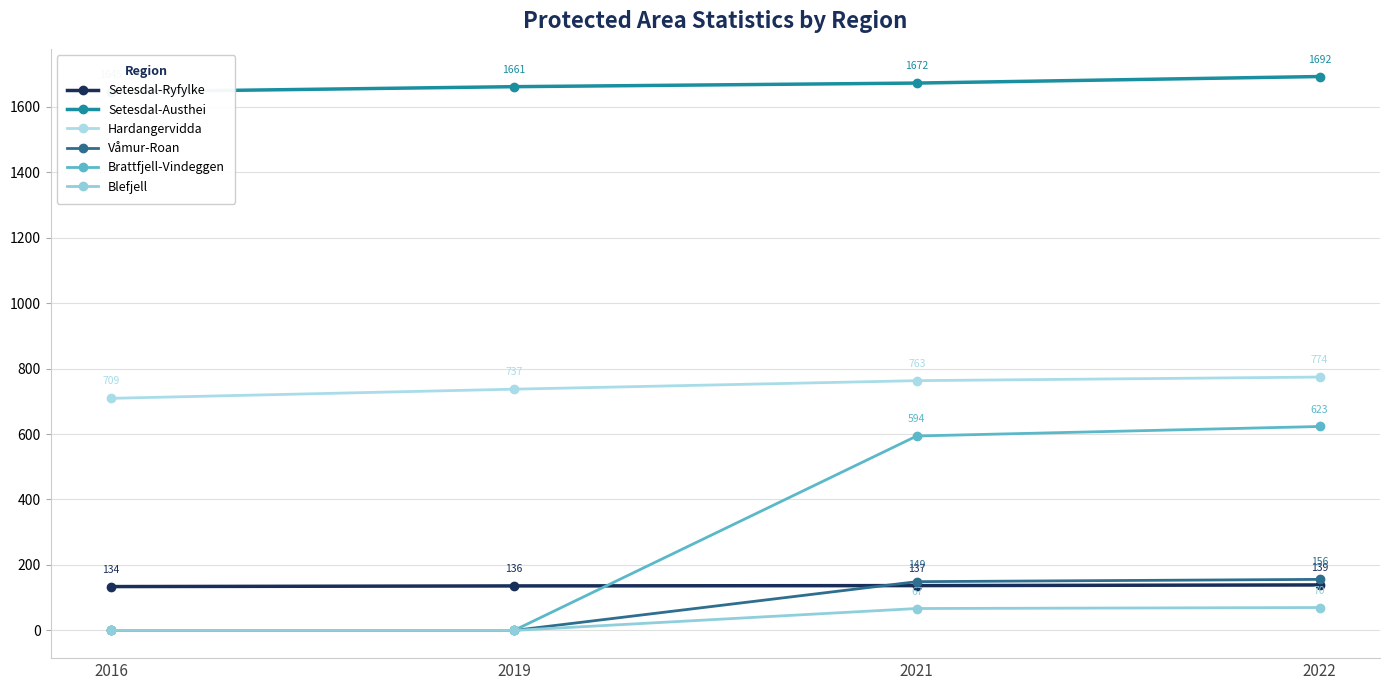

The value of Setesdal-Austhei at 2021 is 928. True or false?

False